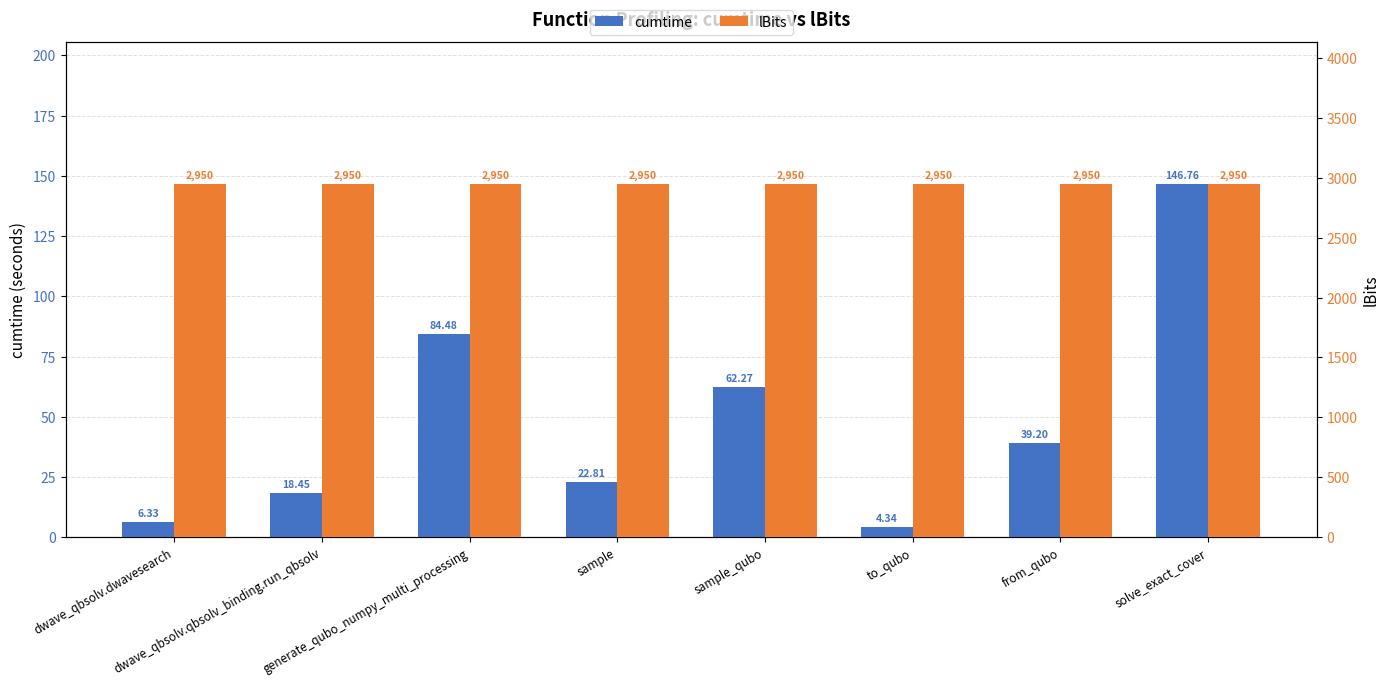

Is it true that cumtime equals 14.6 at from_qubo?

False